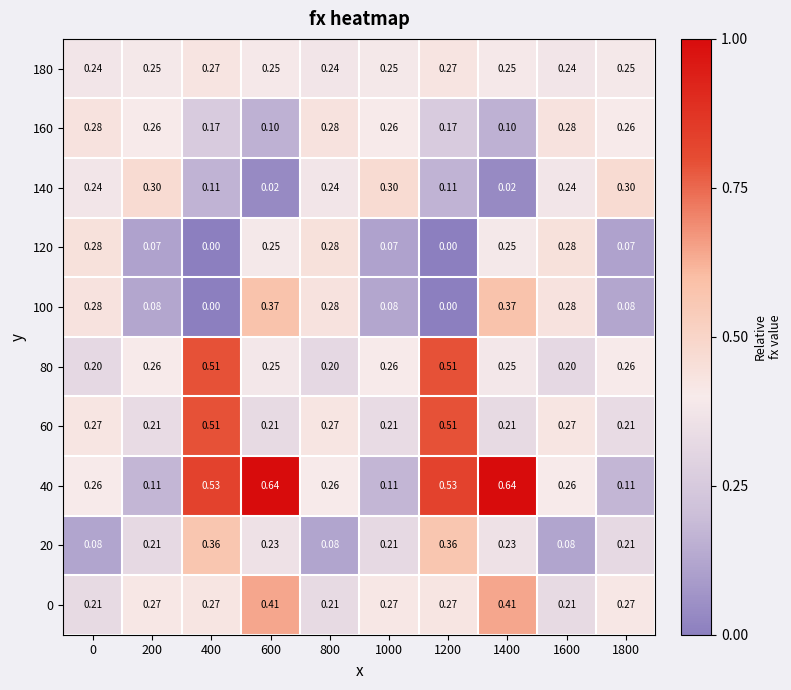

What is the difference between the highest and lowest values at 800?

0.2